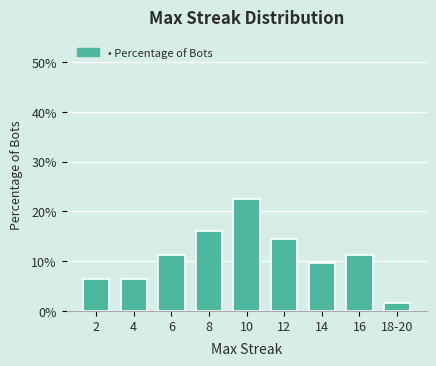

Reading left to right, list all the values displayed in this chart.

2=6.5	4=6.5	6=11.3	8=16.1	10=22.6	12=14.5	14=9.7	16=11.3	18-20=1.6